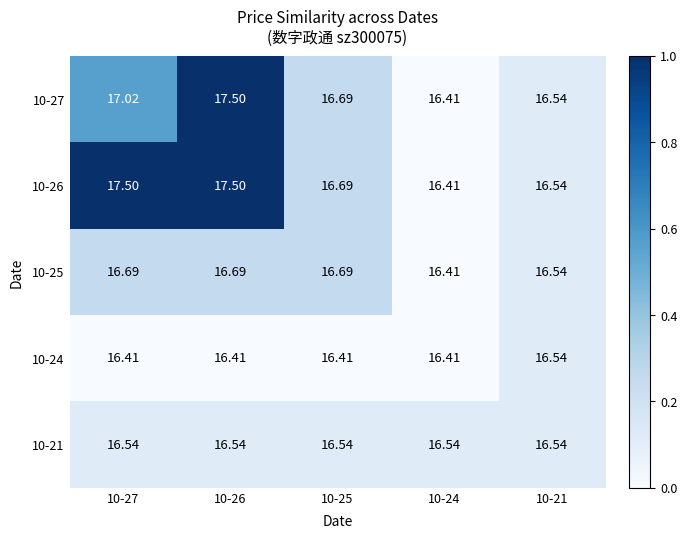

Is the value of 10-21 at 10-24 greater than the value of 10-24 at 10-27?

Yes